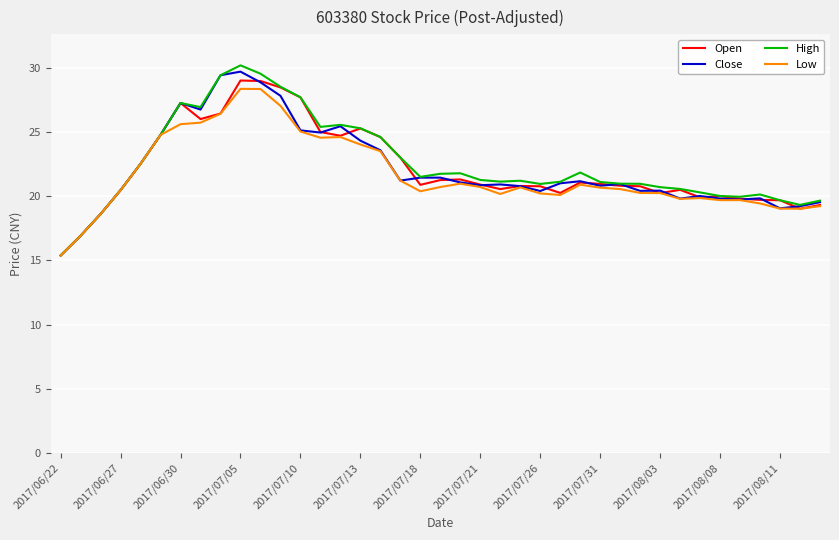

Which series has the widest spread of values?

High